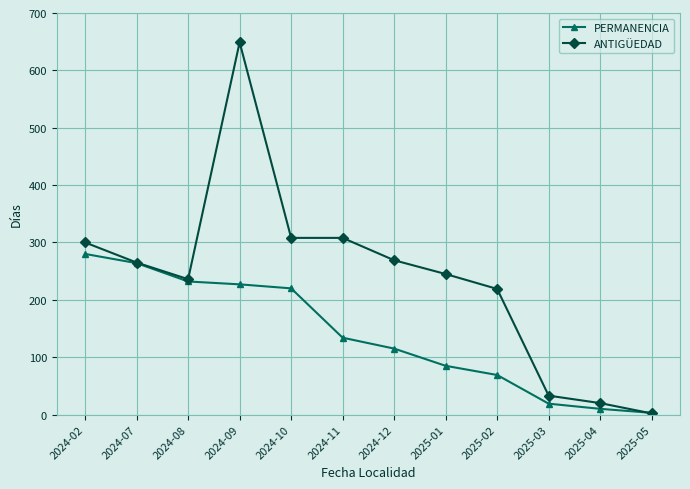

At which category does ANTIGÜEDAD reach its first local peak?

2024-09